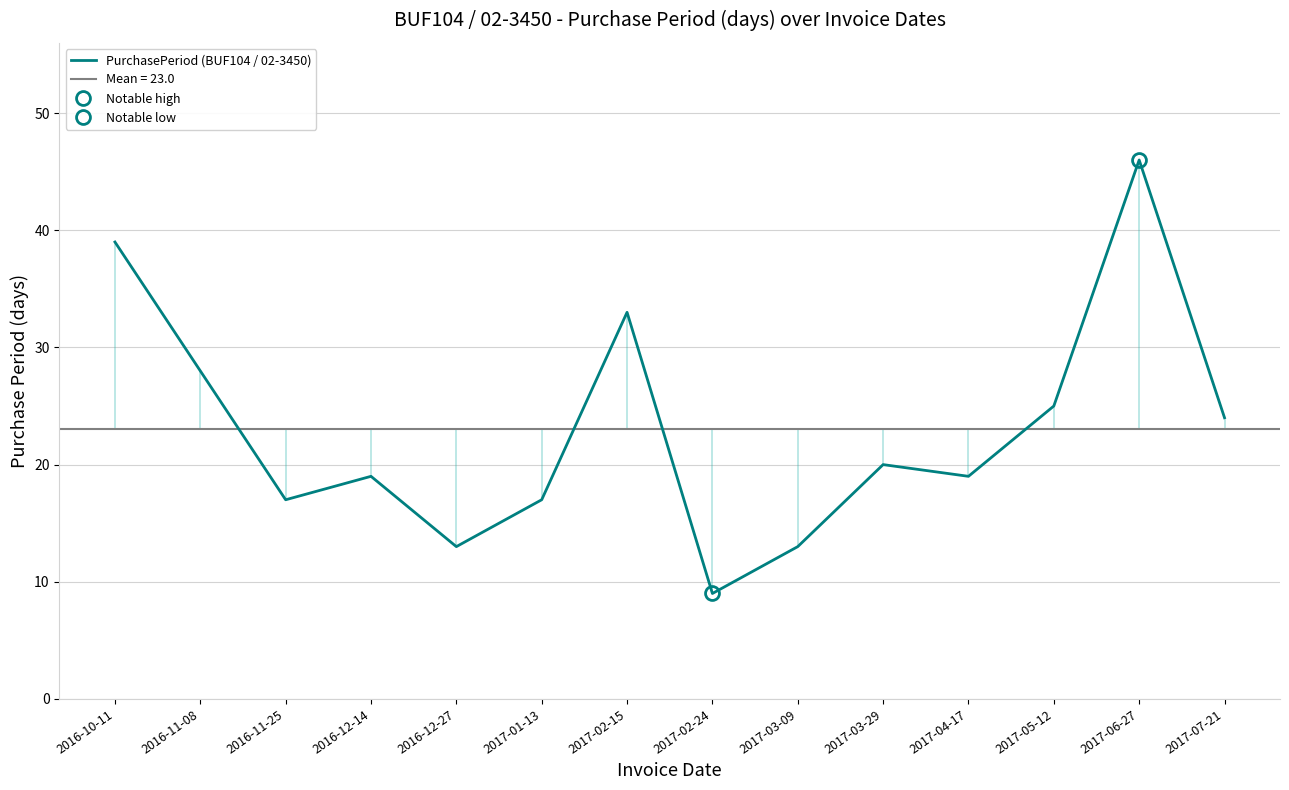

True or false: the data has more than 0 interior local peaks.

True